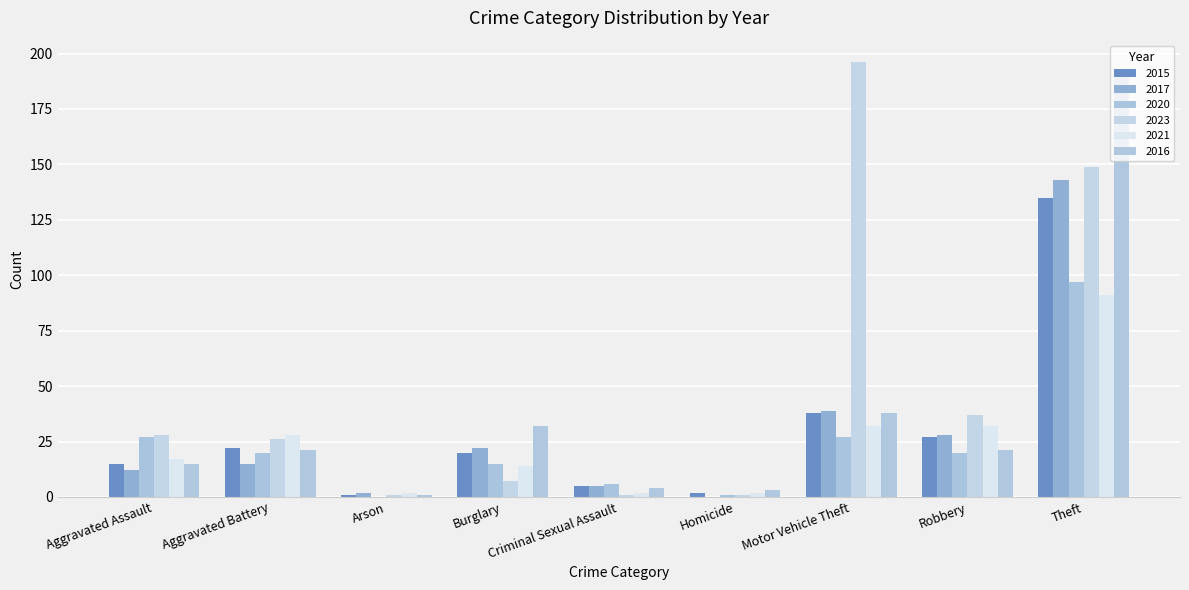

How many distinct data groups are displayed?

6